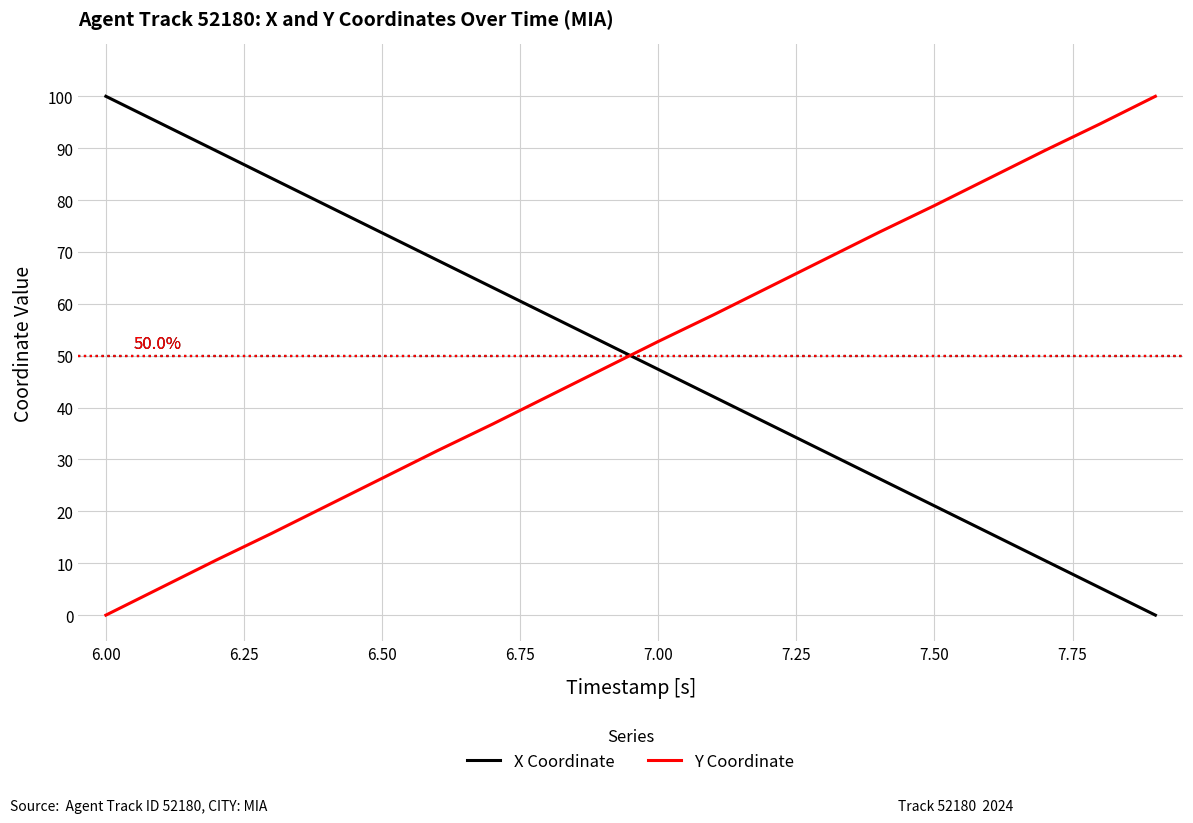

Which series ends up on top after the final intersection of Y Coordinate and X Coordinate?

Y Coordinate